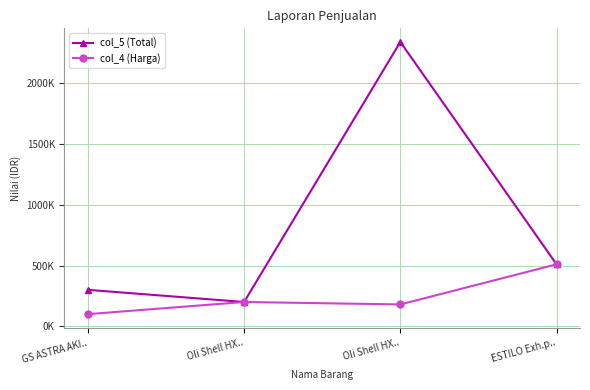

What is the sum of the col_5 (Total) values at ESTILO Exh.p.. and Oli Shell HX..?

2850000